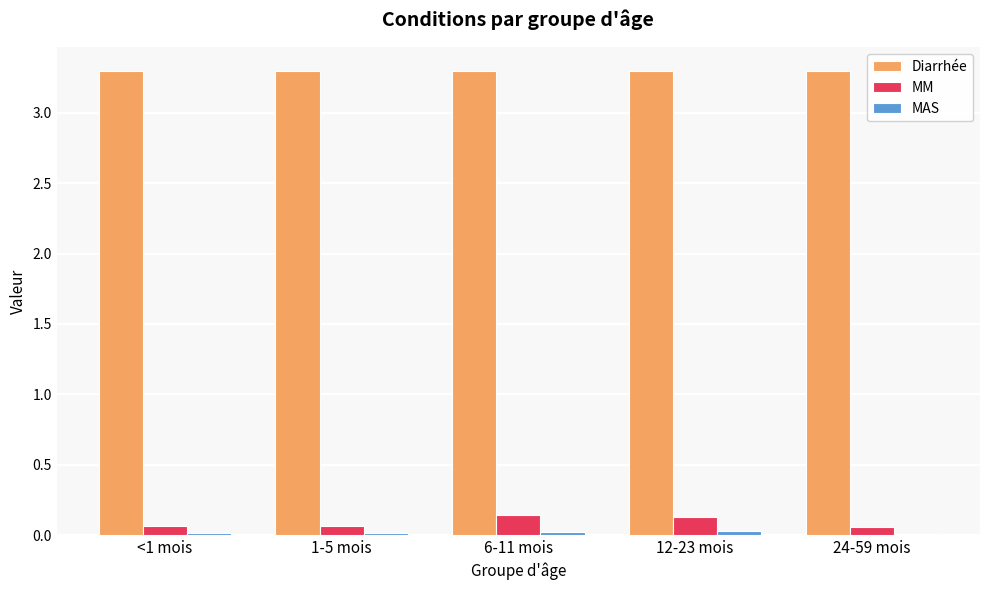

What is the total value across all series at 24-59 mois?

3.4